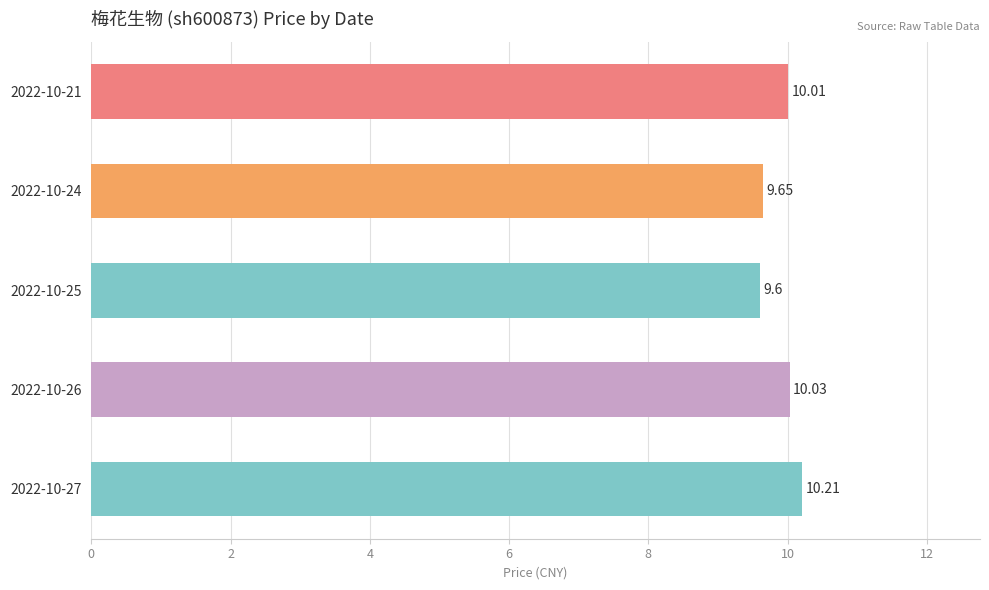

What is the sum of the values at 2022-10-24 and 2022-10-21?

19.7